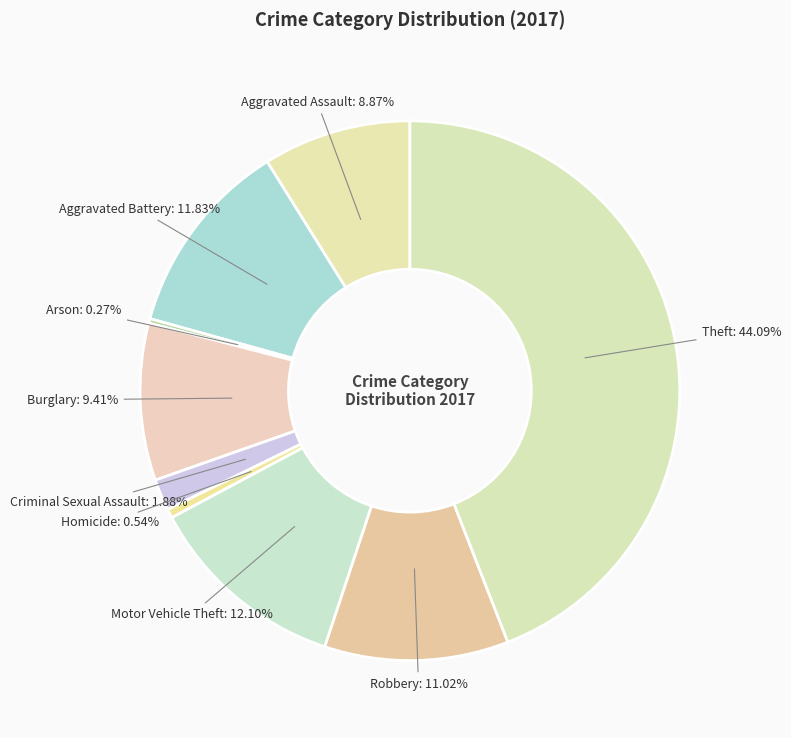

Is there a majority slice in this chart?

No